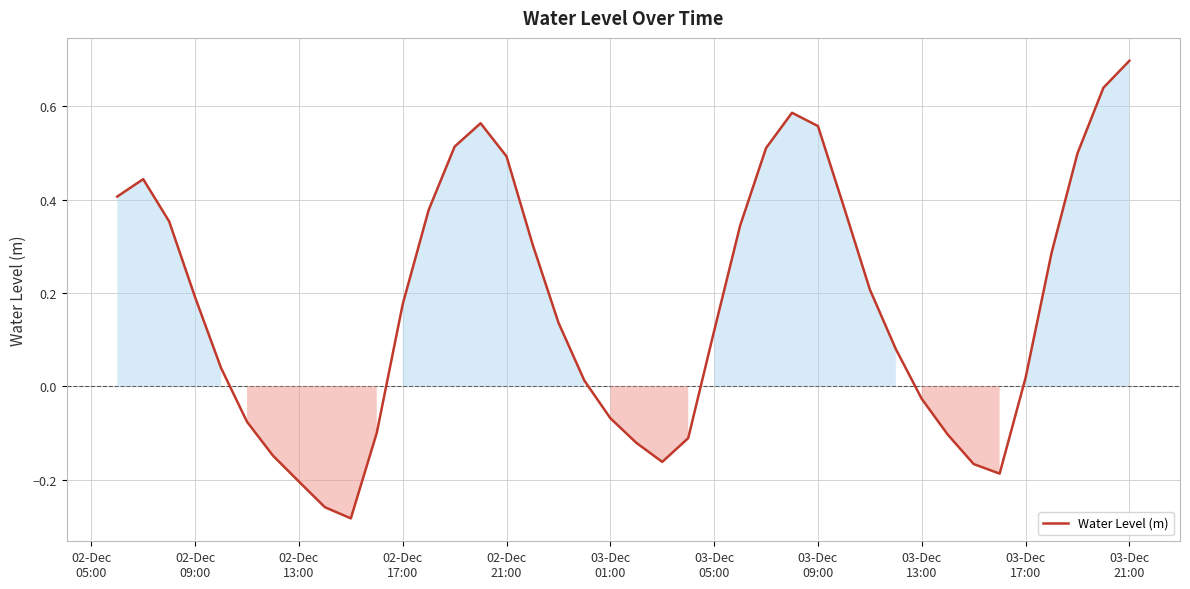

What is the difference between the maximum and minimum values?

1.0